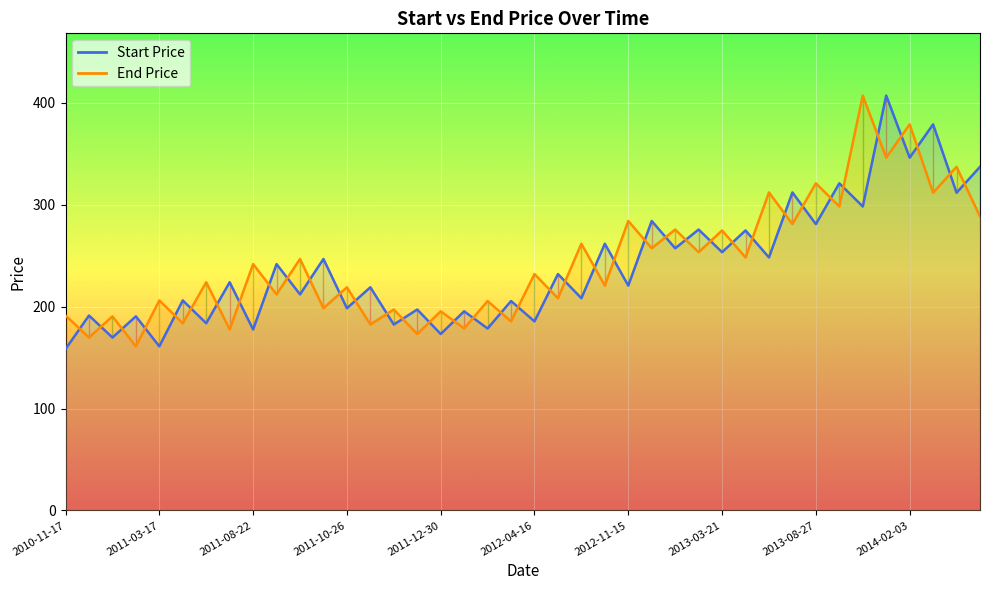

Is the value of End Price at 2012-03-27 greater than the value of Start Price at 2014-02-03?

No